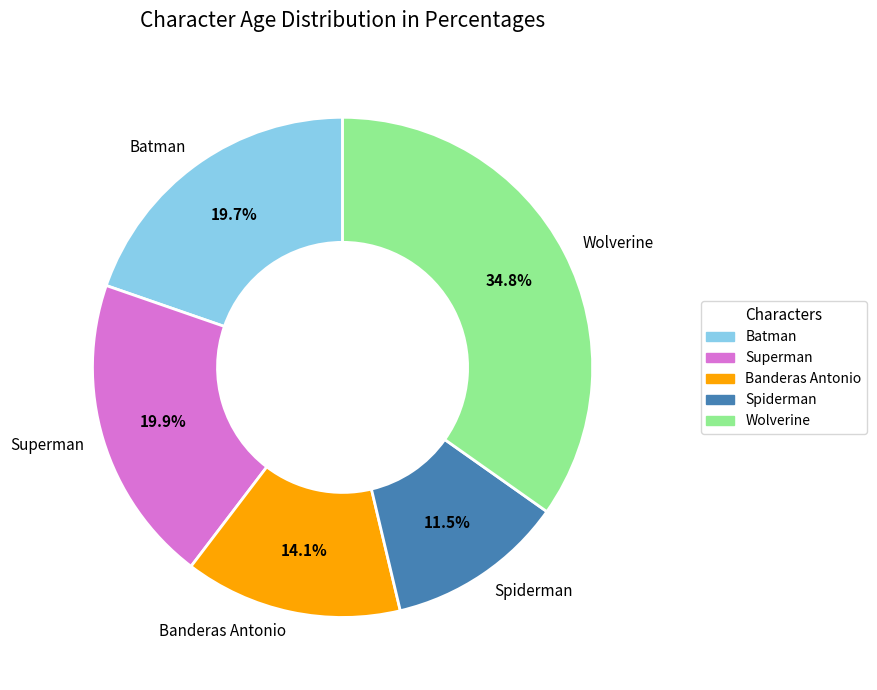

What percentage is NOT represented by Superman?

80.1%